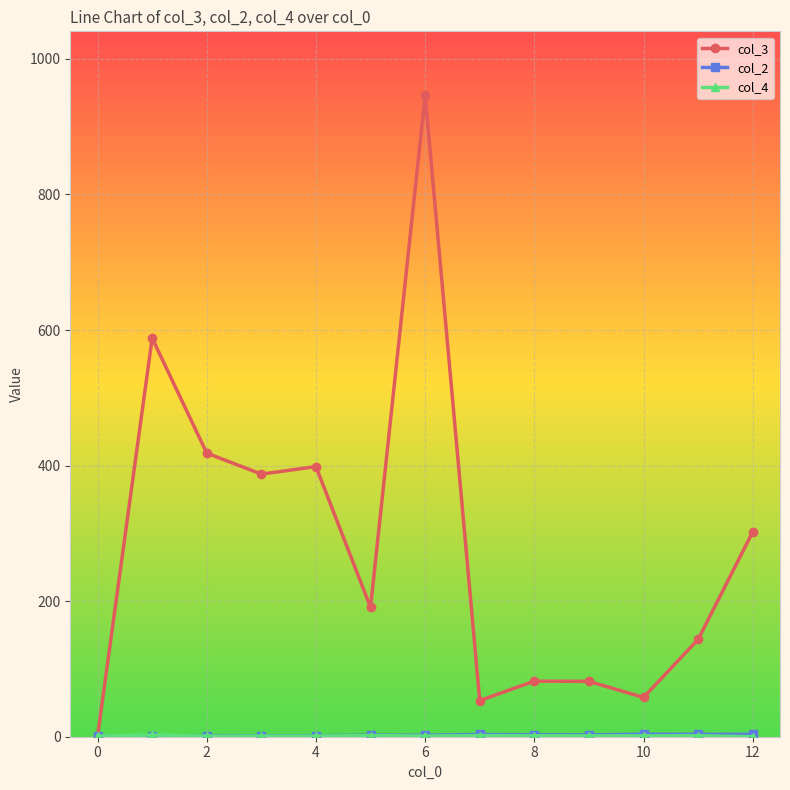

True or false: col_3 has more than 0 points higher than both neighbors.

True